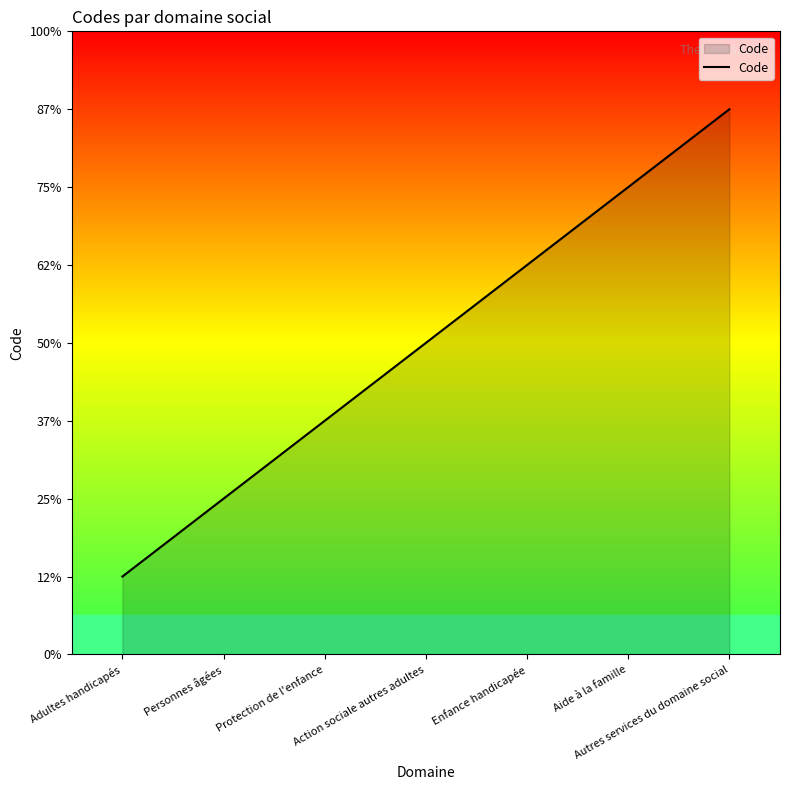

Is this an area chart (filled region under the line)?

Yes